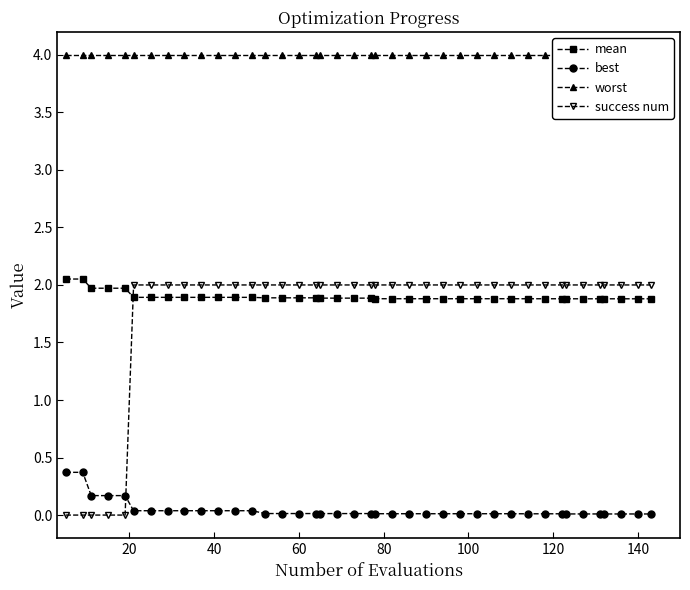

How many intersections are there between success num and mean?

1